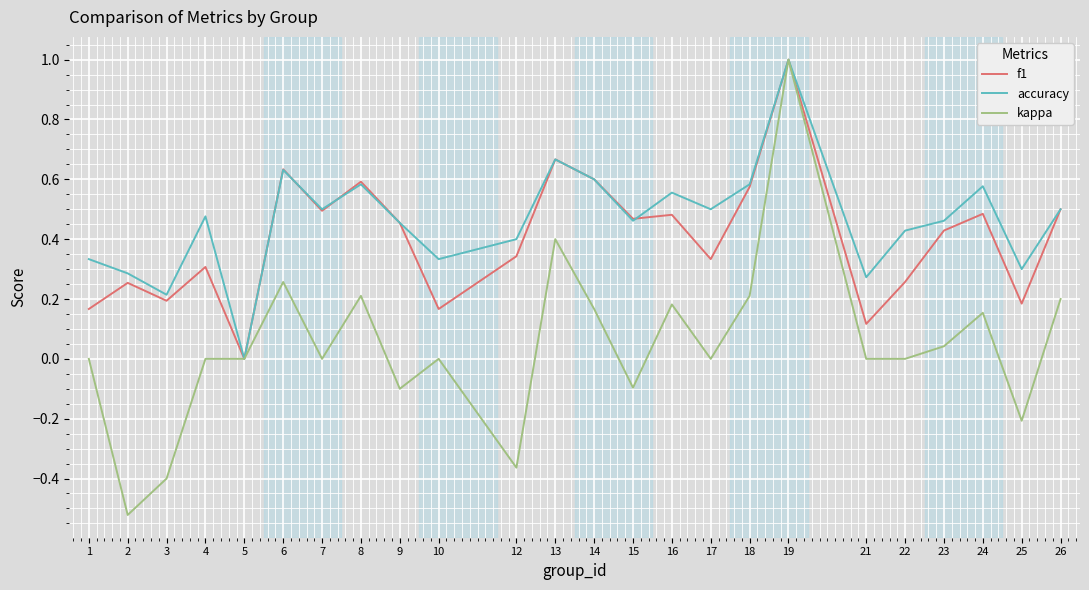

Which label corresponds to the largest value in the chart?

19